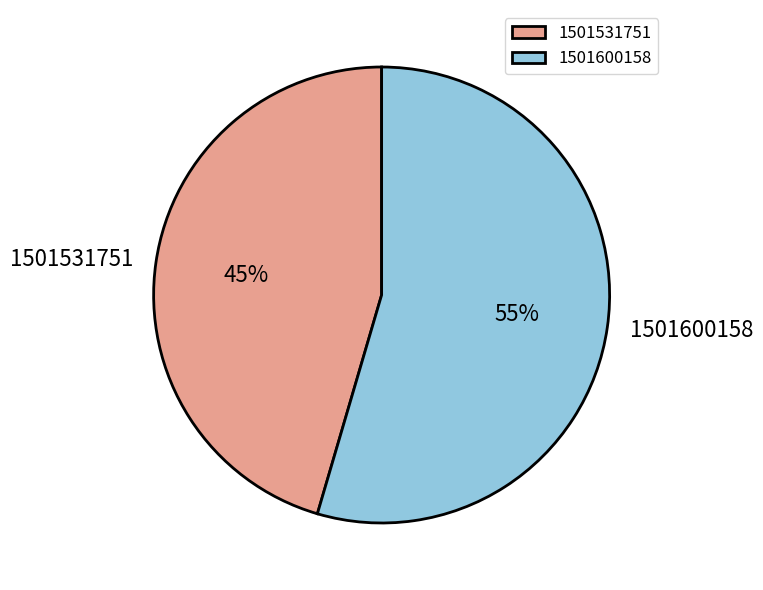

To the nearest percent, what portion does 1501531751 represent?

45%